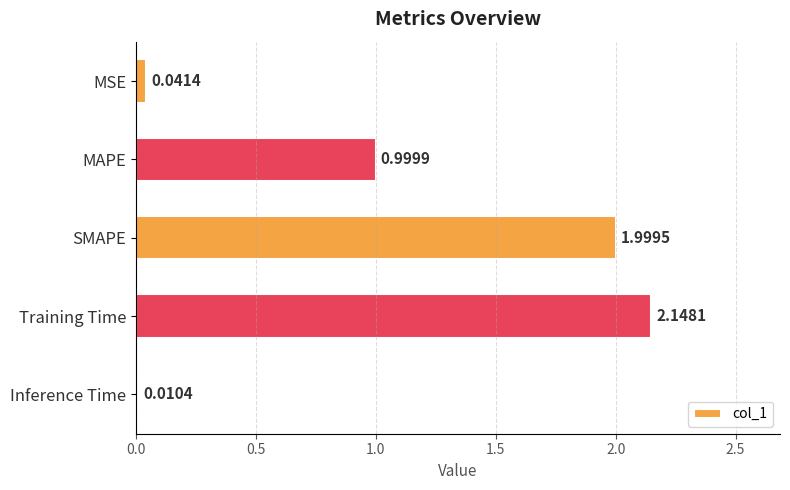

At which category does the chart reach its minimum across all series?

Inference Time